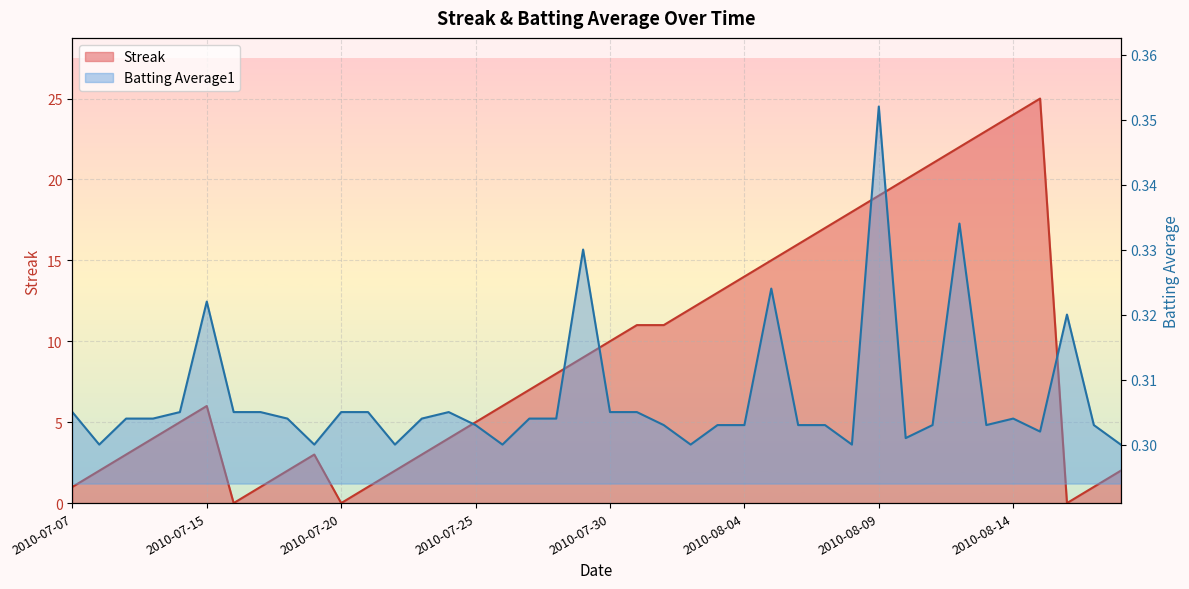

What position from the left is 2010-08-08?

30